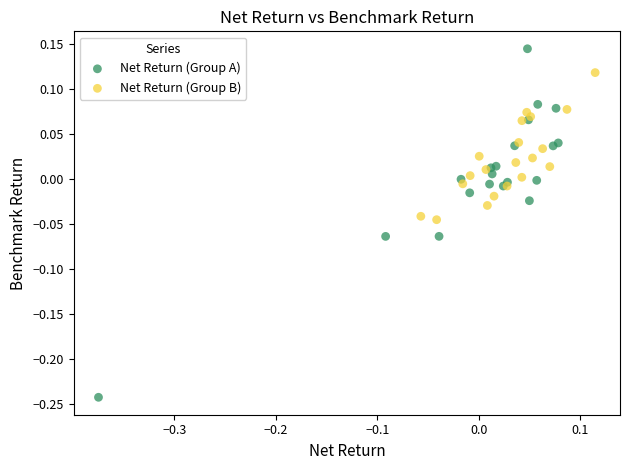

Which series has the largest Y range (max minus min)?

Net Return (Group A)